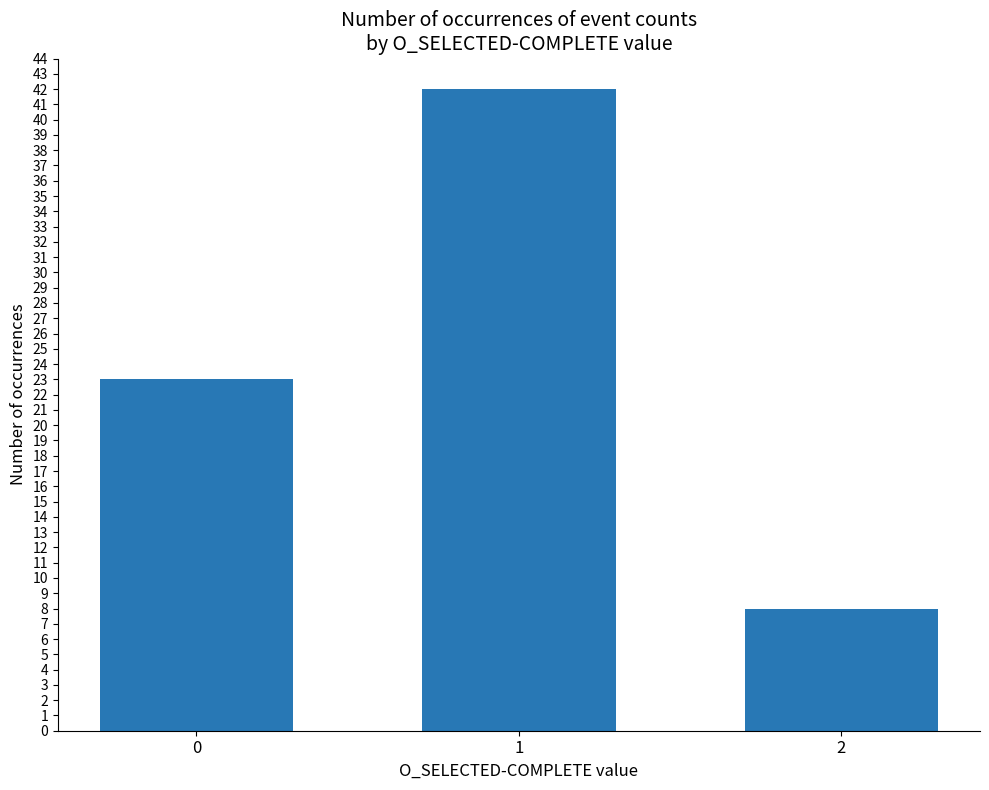

How many bars are there in total?

3